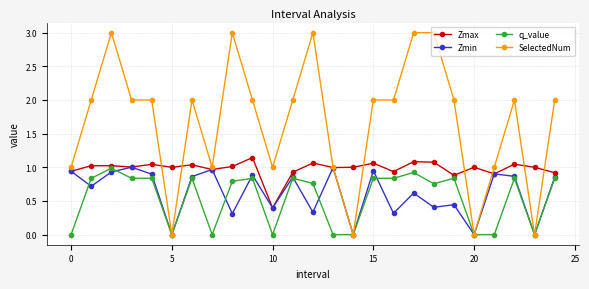

True or false: q_value and Zmax cross at least once.

False